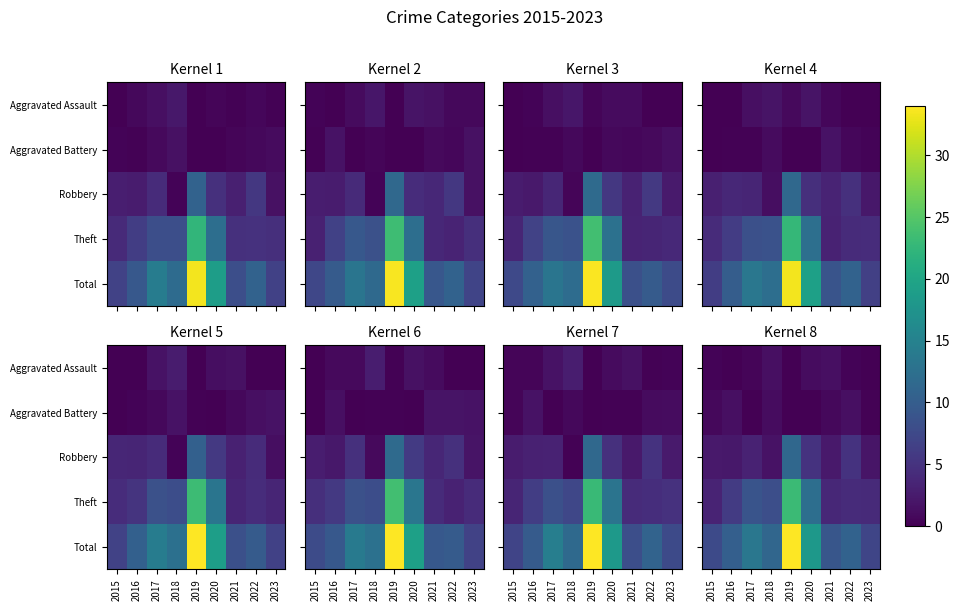

What is the maximum value for Theft?

23.2